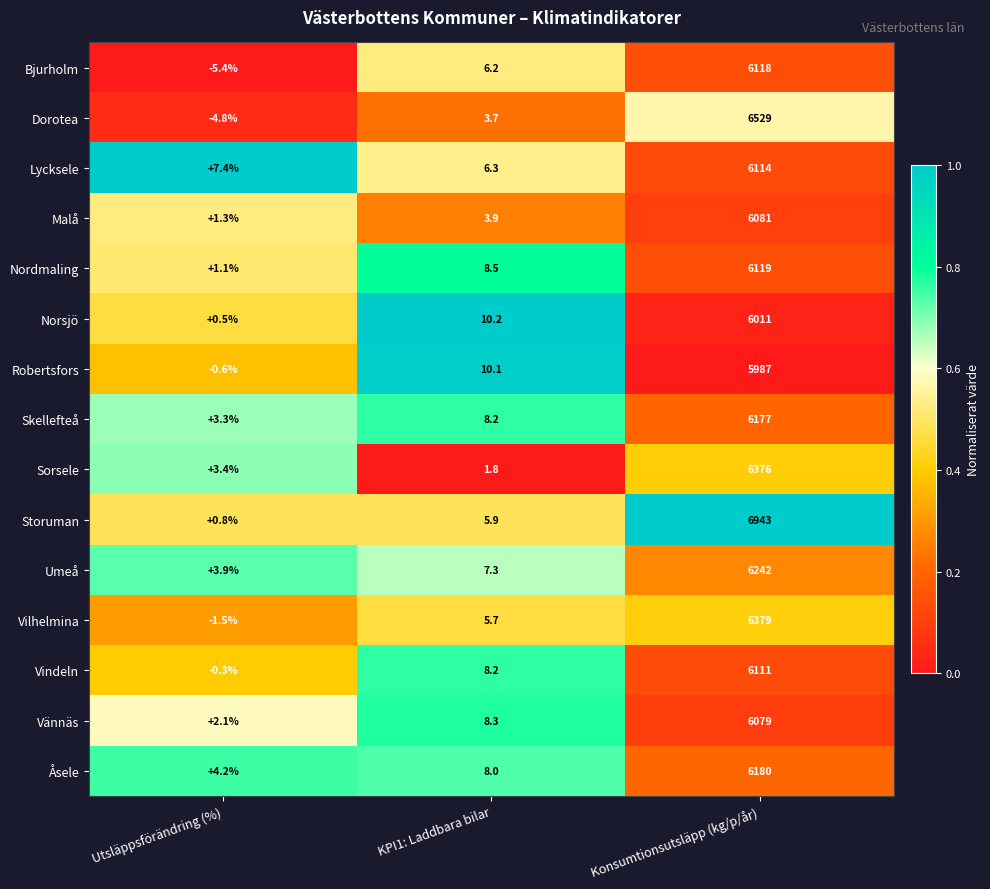

Is it true that Umeå equals 6242.0 at Konsumtionsutsläpp (kg/p/år)?

True